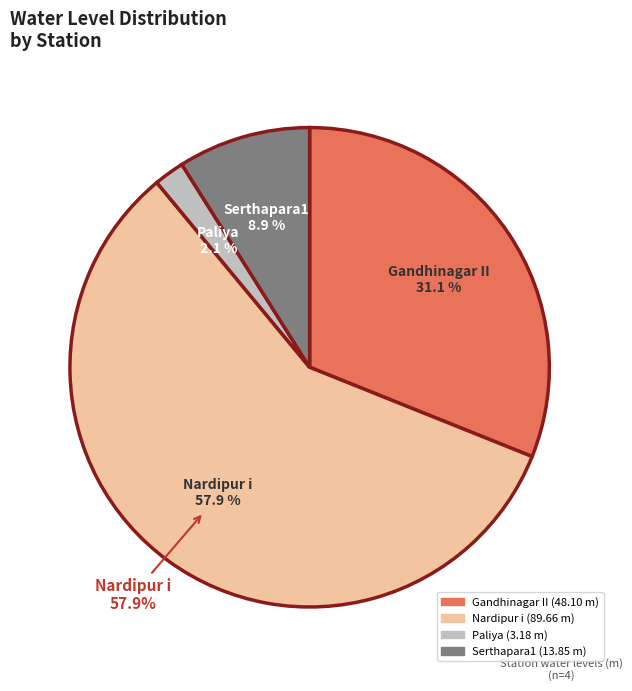

How many segments does this pie chart have?

4